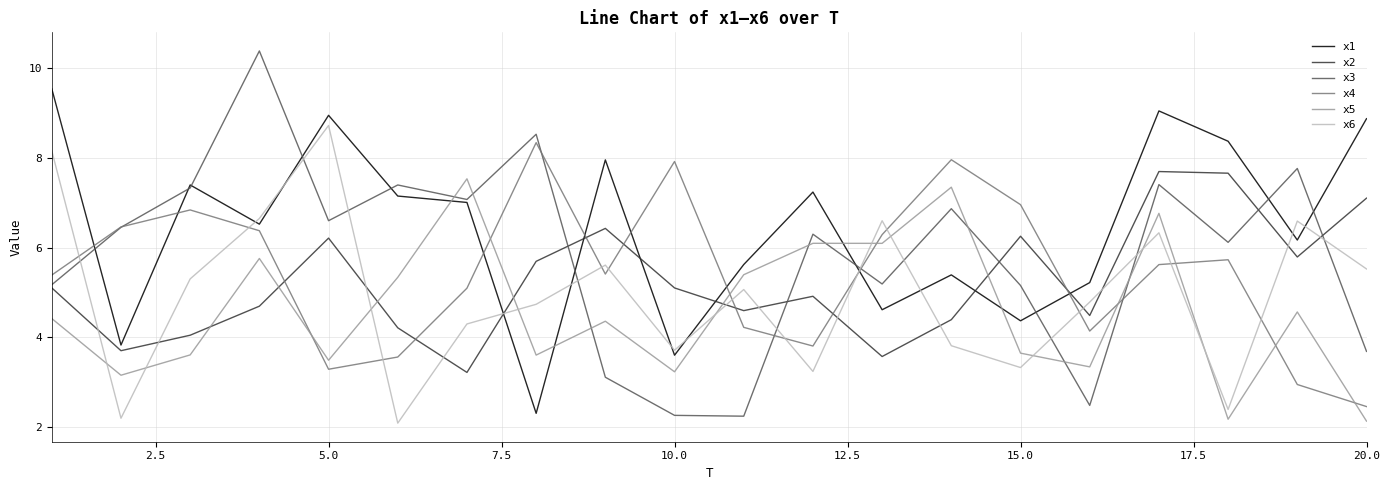

Which series has the largest total across all categories?

x1